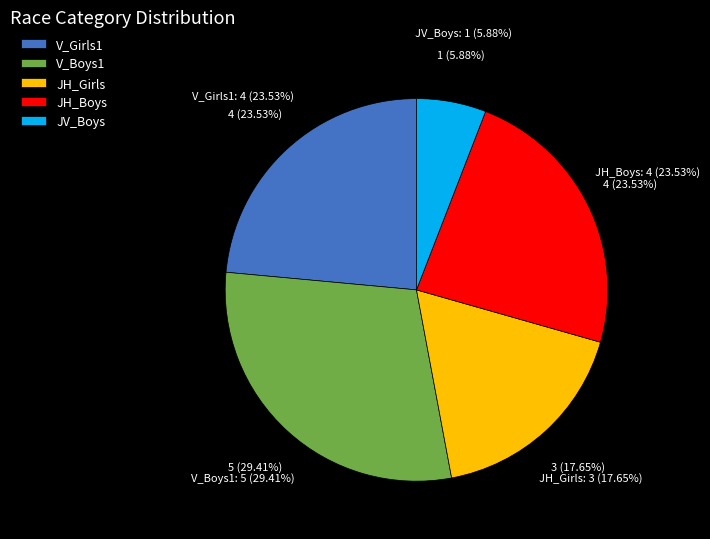

How much of the chart is everything except V_Boys1?

70.6%